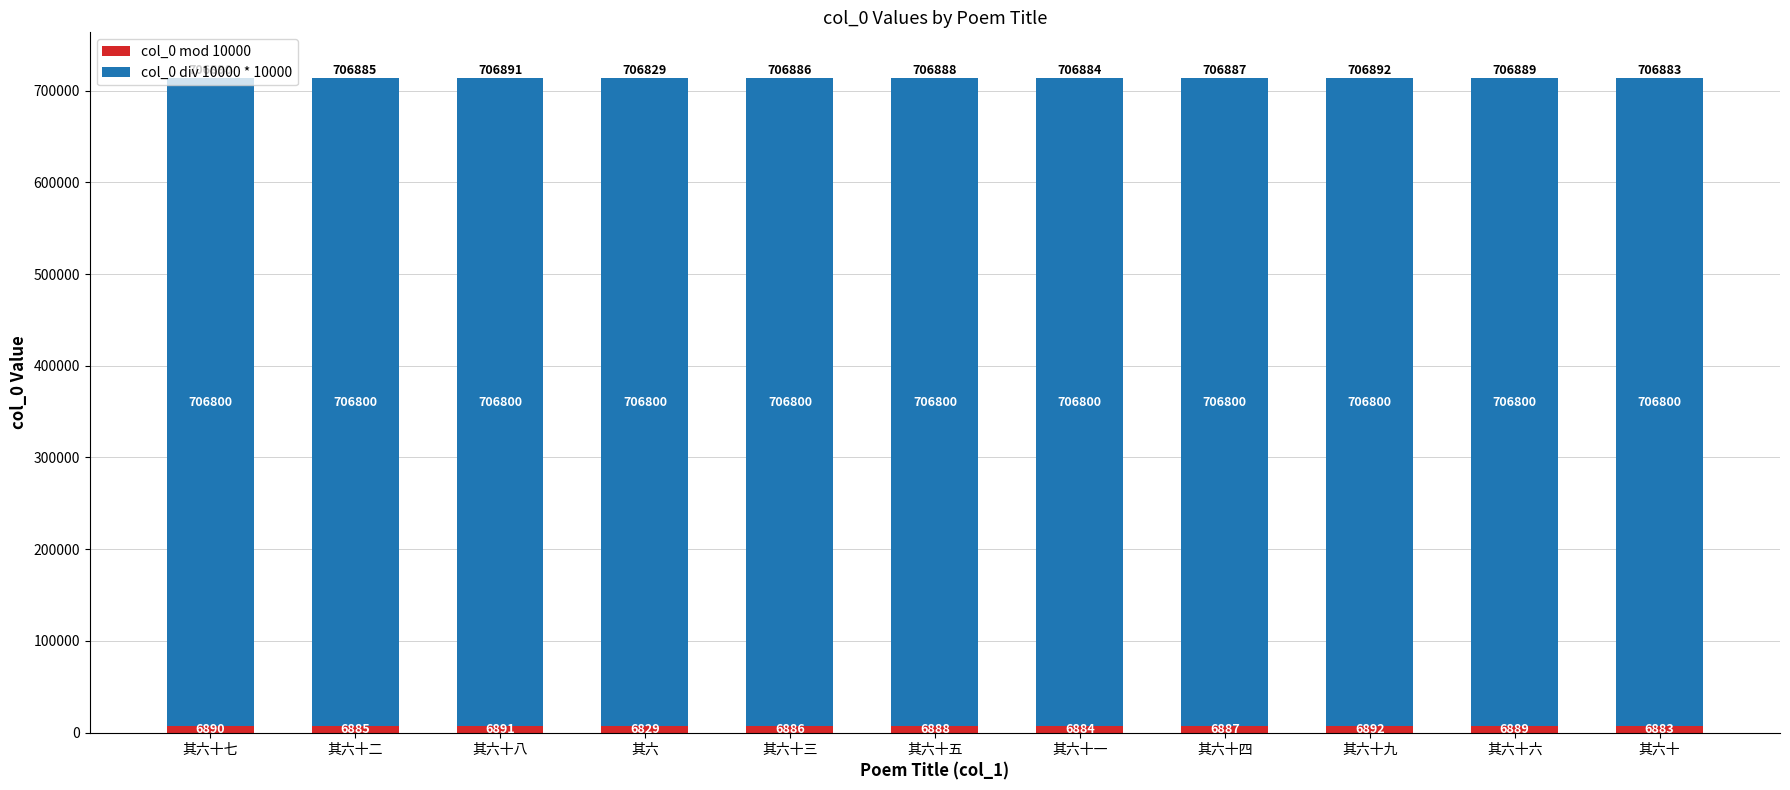

What is the total value across all series at 其六十一?

713684